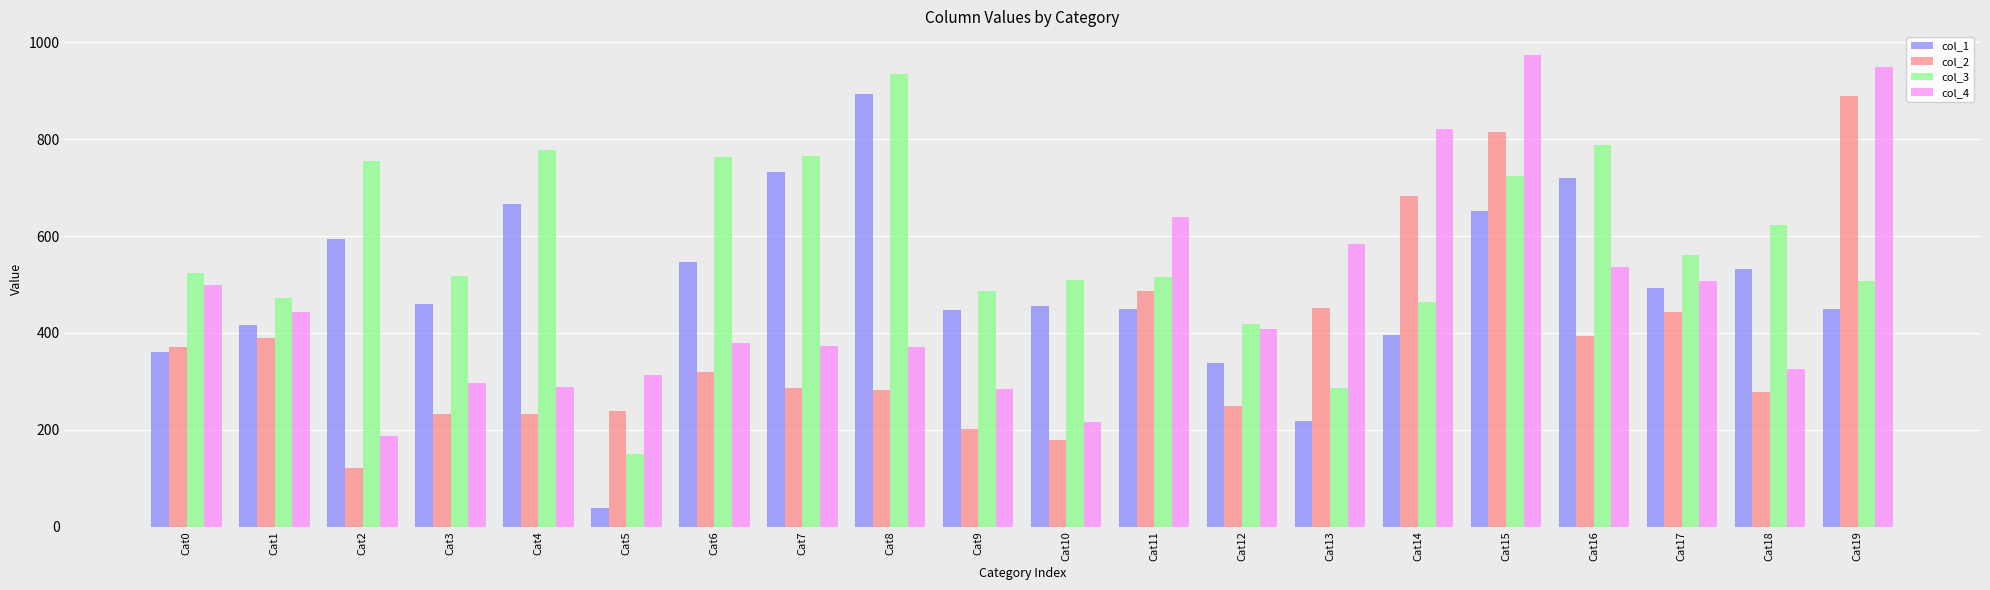

Read the col_2 value at Cat12.

249